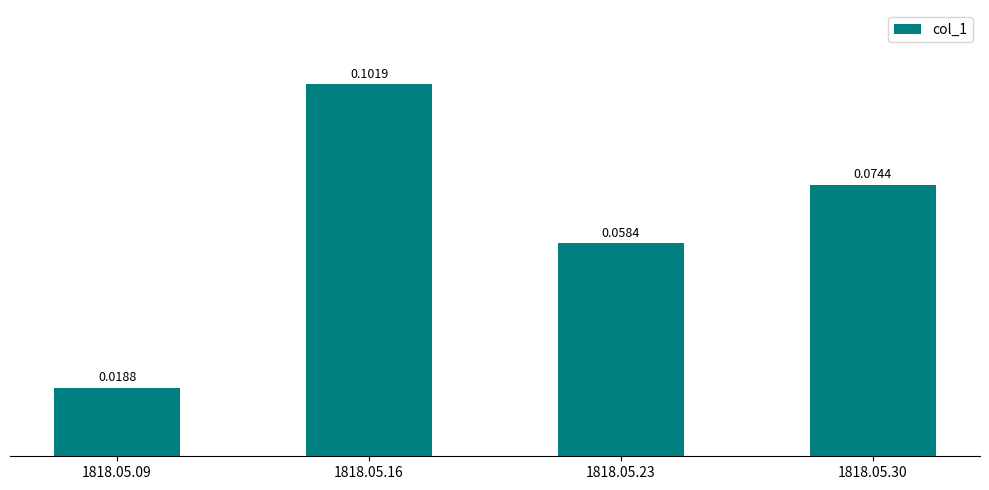

Which label corresponds to the largest value in the chart?

1818.05.16